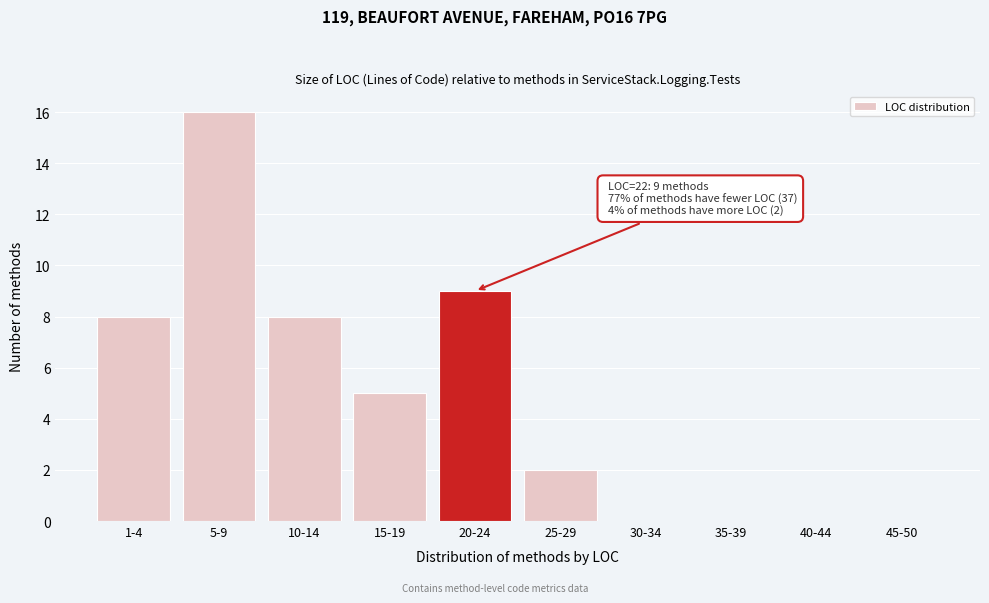

Reading right to left, what are all the values shown in this chart?

45-50=0	40-44=0	35-39=0	30-34=0	25-29=2	20-24=9	15-19=5	10-14=8	5-9=16	1-4=8